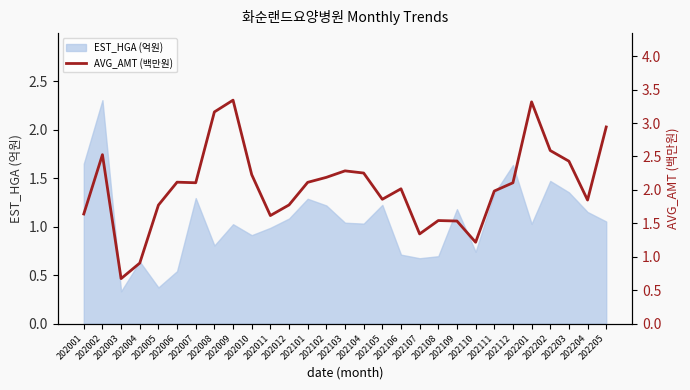

The chart shows a value of 2.1 at 202006. True or false?

True